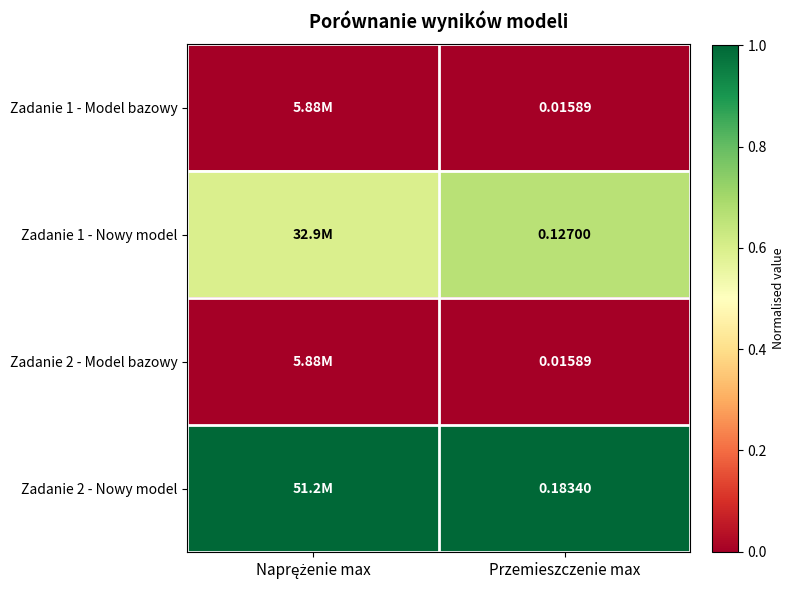

At which label is Zadanie 1 - Model bazowy closest to 0?

Naprężenie max